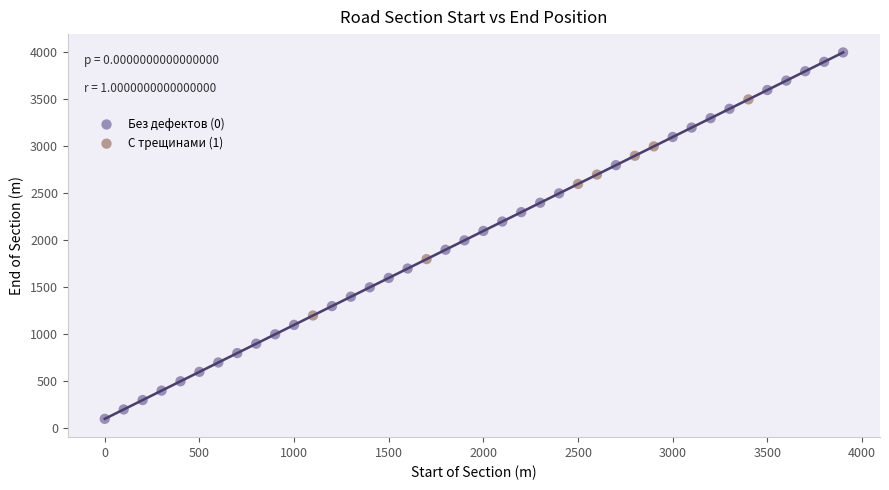

Which series has the largest Y range (max minus min)?

Без дефектов (0)